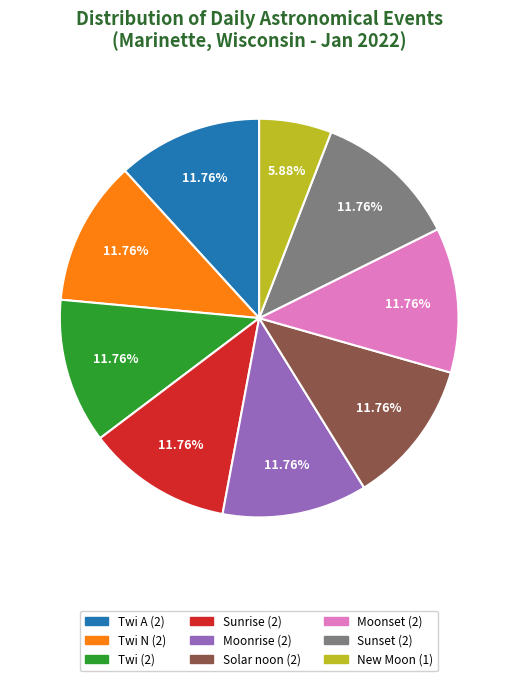

Is there a majority slice in this chart?

No